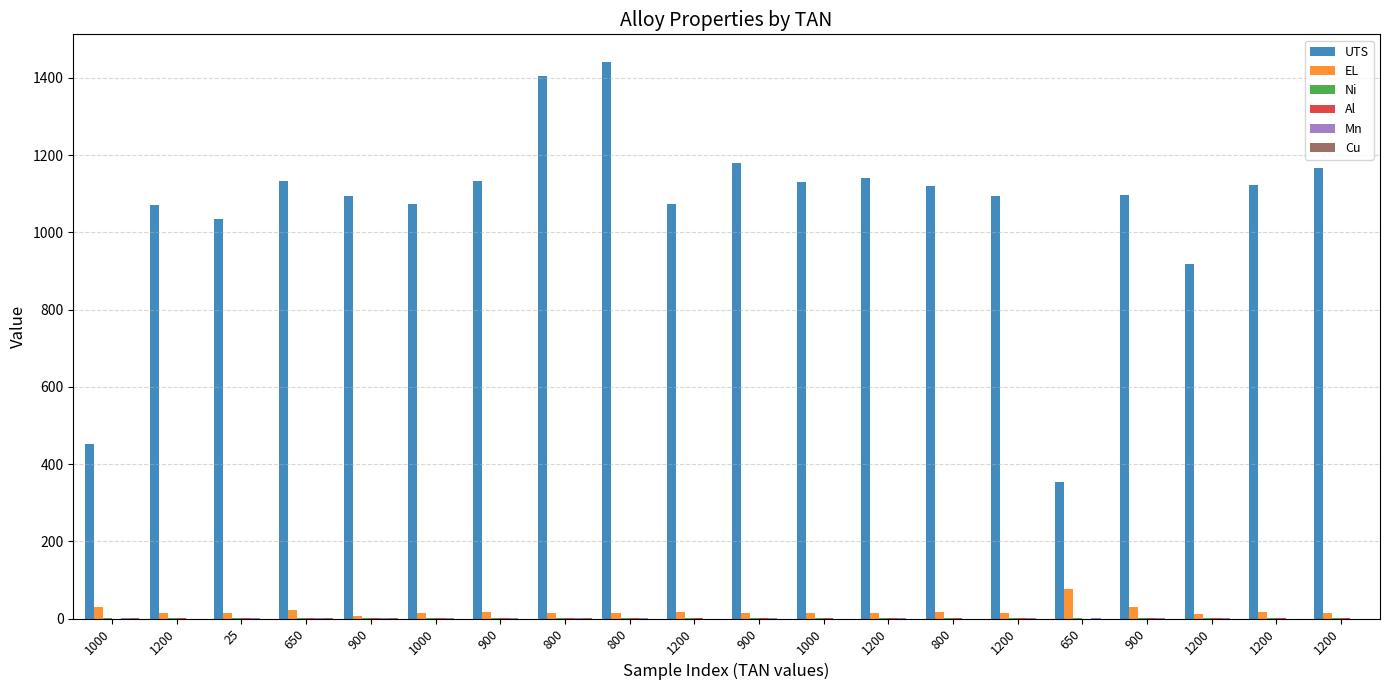

What is the approximate value of Cu at 650?

0.1